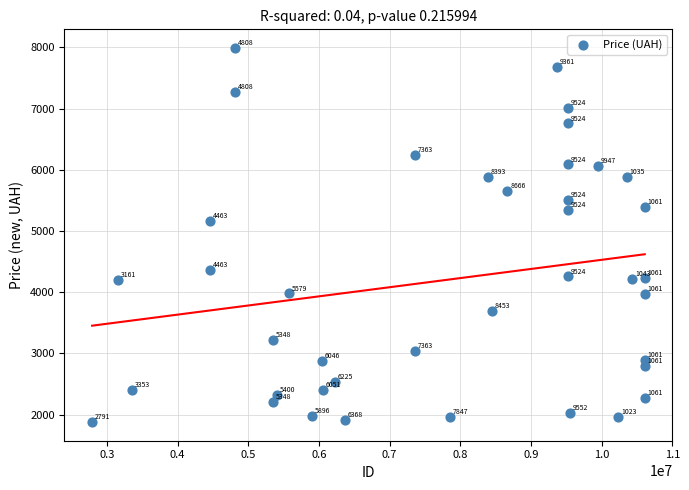

What Y value in the scatter plot is closest to 4934?

5169